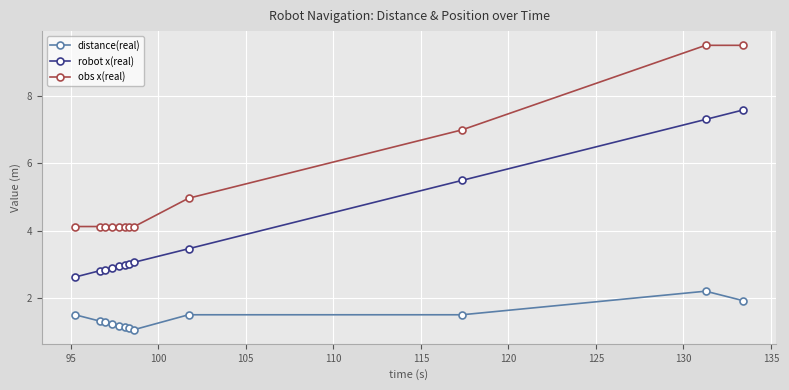

Which series has the largest total across all categories?

obs x(real)